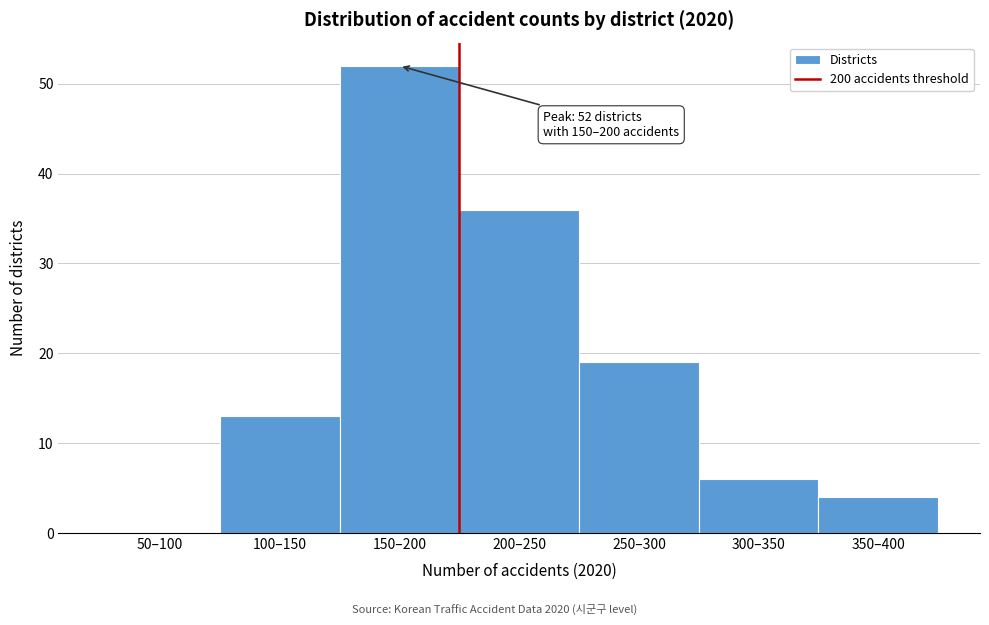

Reading right to left, transcribe all the data shown in this chart.

350–400=4	300–350=6	250–300=19	200–250=36	150–200=52	100–150=13	50–100=0